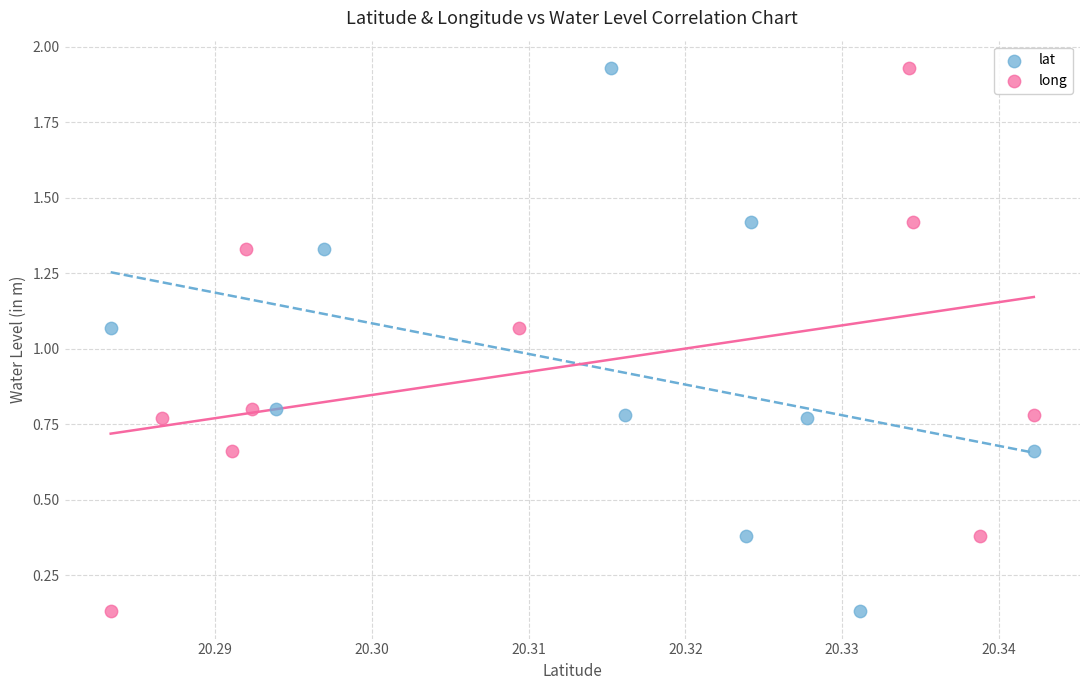

What are all the series names shown in the legend?

lat, long